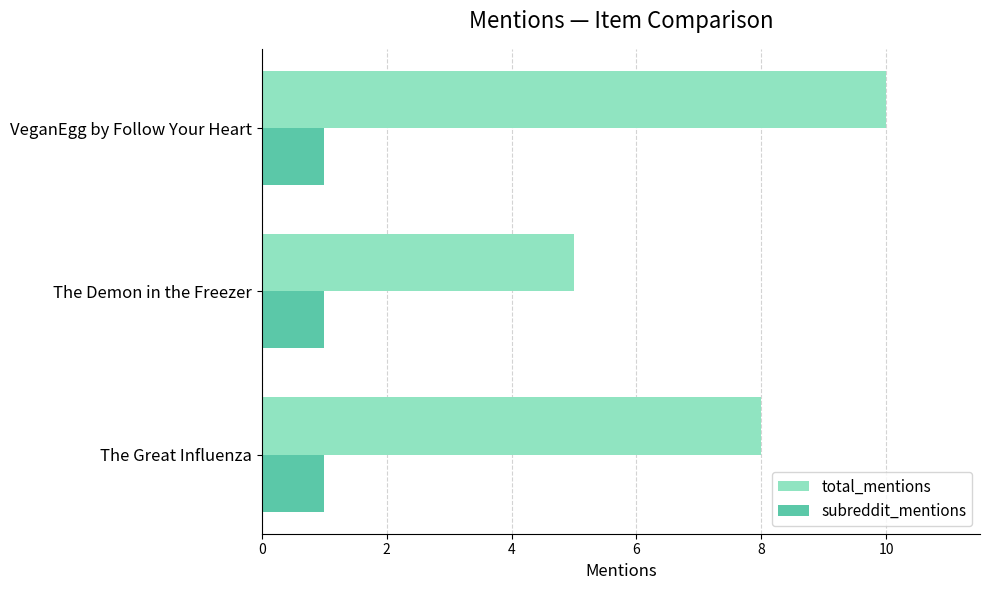

Which series has the largest total across all categories?

total_mentions